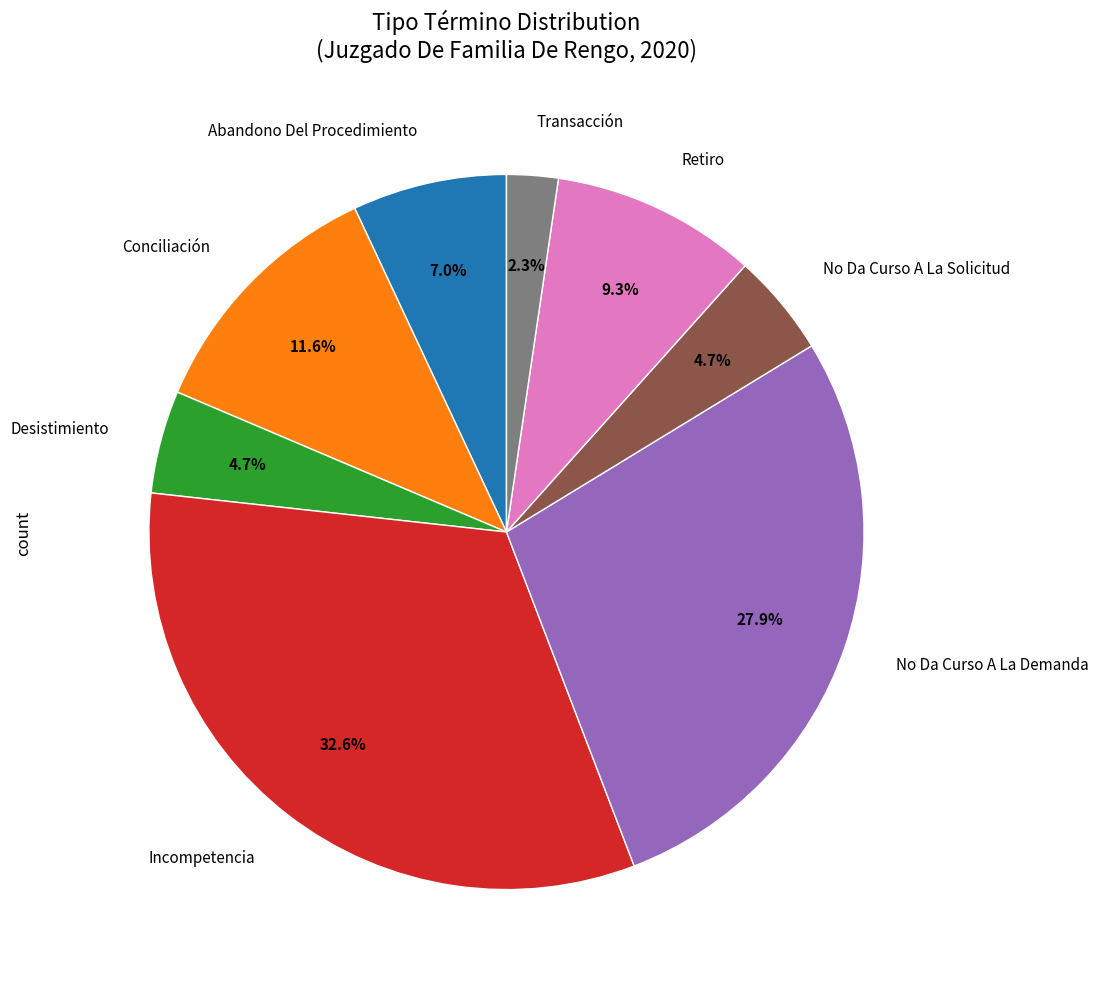

To the nearest percent, what is the difference between the largest and smallest slice percentages?

30%